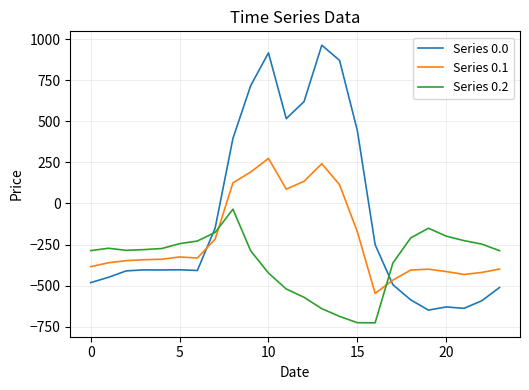

Which series has the widest spread of values?

Series 0.0